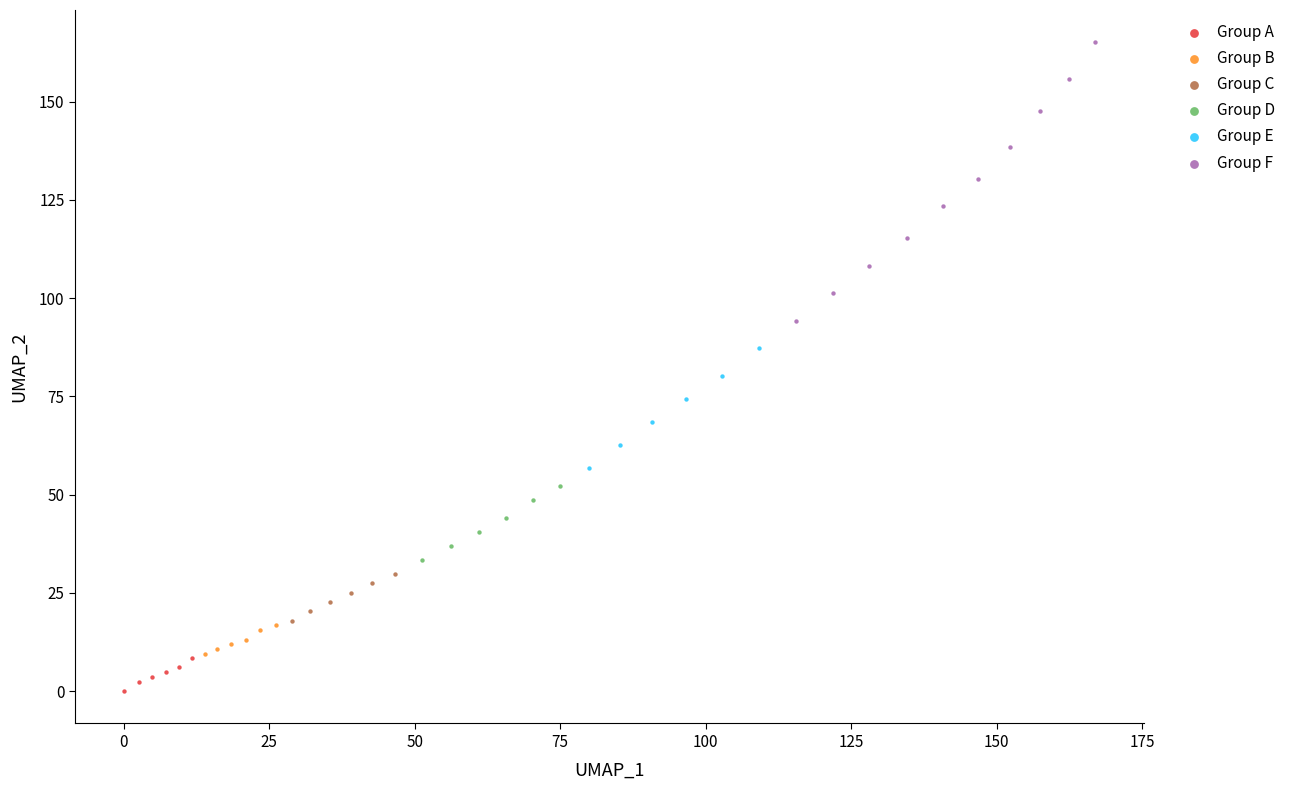

Which series has the largest Y range (max minus min)?

Group F